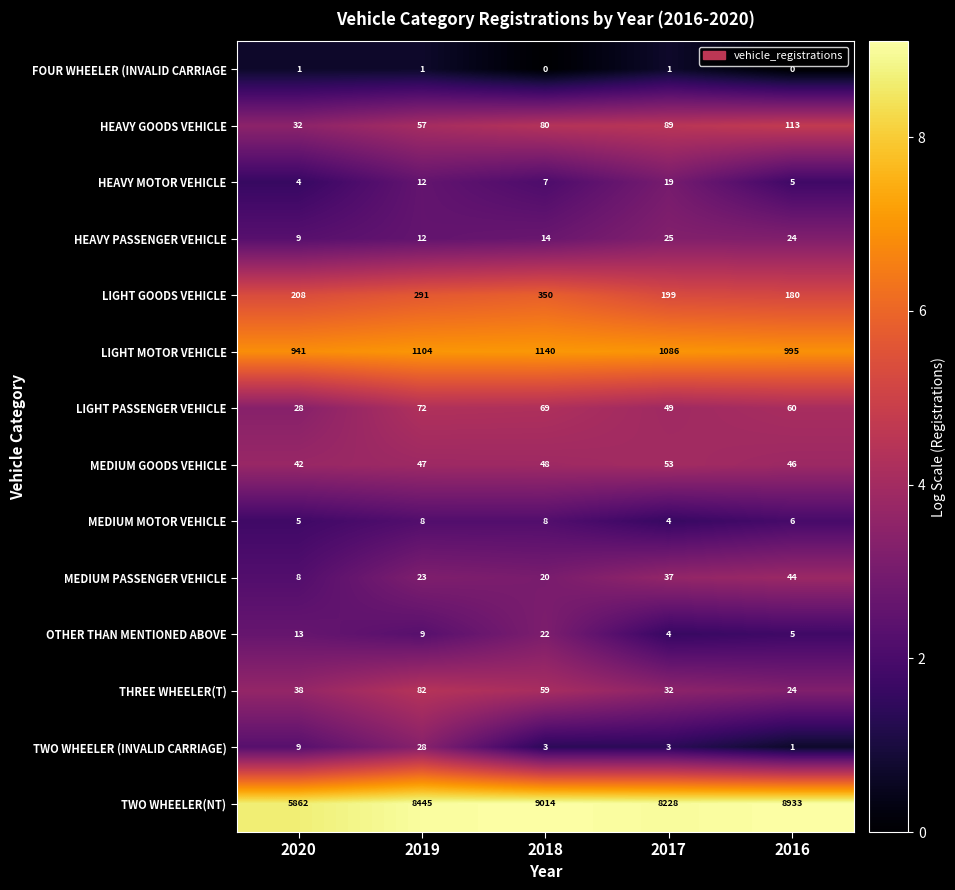

Is it true that TWO WHEELER(NT) equals 3574 at 2020?

False